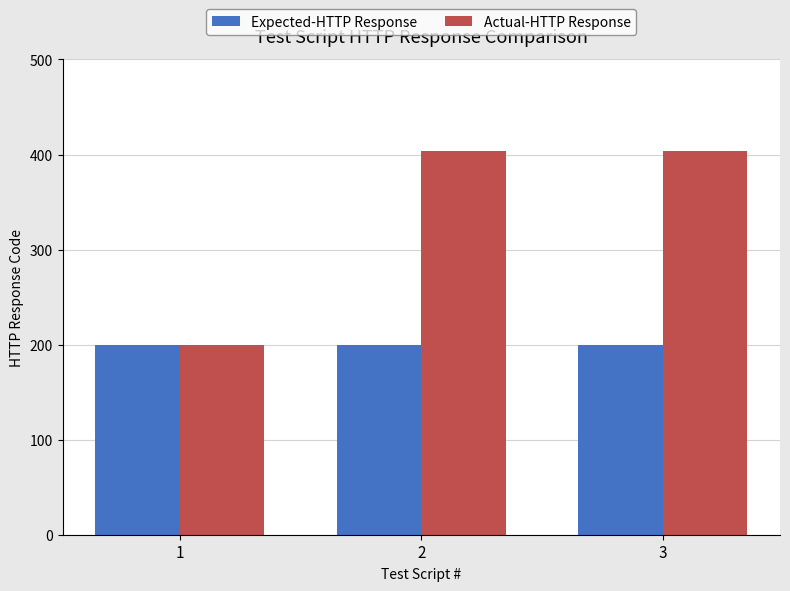

What are all the series names shown in the legend?

Expected-HTTP Response, Actual-HTTP Response